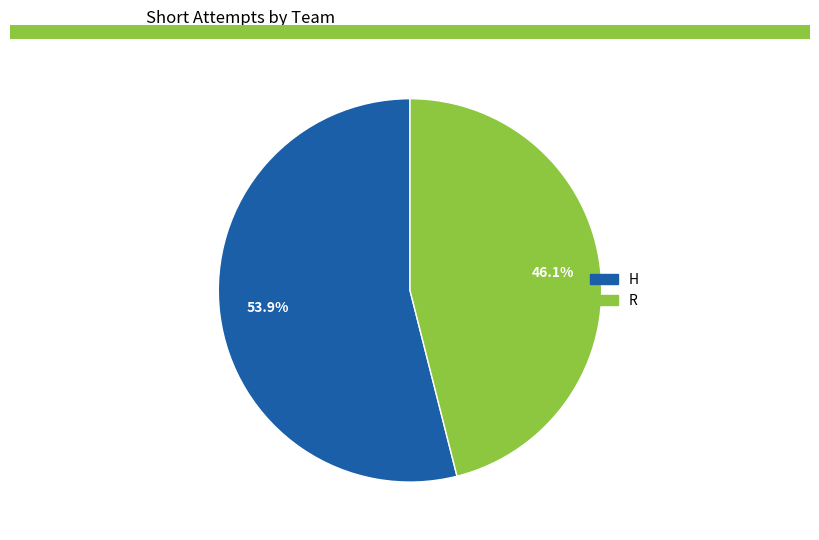

Is R the majority of the pie?

No